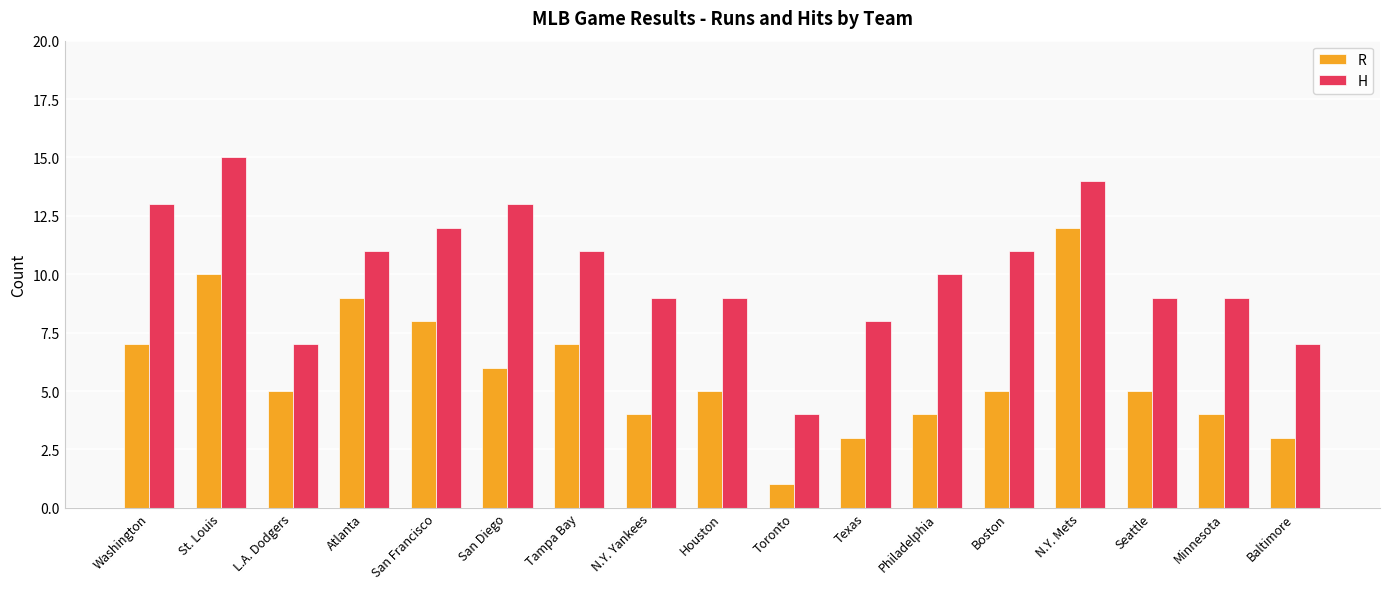

Which series has the largest total across all categories?

H